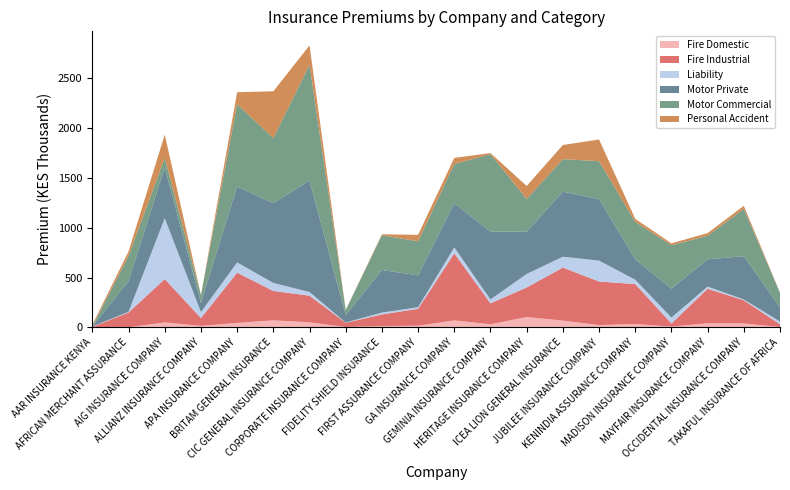

Reading left to right, extract all data points from this chart.

Fire Domestic: AAR INSURANCE KENYA=886	AFRICAN MERCHANT ASSURANCE=1096	AIG INSURANCE COMPANY=50292	ALLIANZ INSURANCE COMPANY=15389	APA INSURANCE COMPANY=45172	BRITAM GENERAL INSURANCE=71086	CIC GENERAL INSURANCE COMPANY=51332	CORPORATE INSURANCE COMPANY=3850	FIDELITY SHIELD INSURANCE=14018	FIRST ASSURANCE COMPANY=17017	GA INSURANCE COMPANY=70181	GEMINIA INSURANCE COMPANY=31603	HERITAGE INSURANCE COMPANY=104377	ICEA LION GENERAL INSURANCE=68422	JUBILEE INSURANCE COMPANY=23069	KENINDIA ASSURANCE COMPANY=34128	MADISON INSURANCE COMPANY=7939	MAYFAIR INSURANCE COMPANY=41602	OCCIDENTAL INSURANCE COMPANY=39711	TAKAFUL INSURANCE OF AFRICA=3496
Fire Industrial: AAR INSURANCE KENYA=6037	AFRICAN MERCHANT ASSURANCE=148544	AIG INSURANCE COMPANY=434721	ALLIANZ INSURANCE COMPANY=78267	APA INSURANCE COMPANY=503694	BRITAM GENERAL INSURANCE=294426	CIC GENERAL INSURANCE COMPANY=266766	CORPORATE INSURANCE COMPANY=42646	FIDELITY SHIELD INSURANCE=116455	FIRST ASSURANCE COMPANY=169728	GA INSURANCE COMPANY=672567	GEMINIA INSURANCE COMPANY=209946	HERITAGE INSURANCE COMPANY=296202	ICEA LION GENERAL INSURANCE=531699	JUBILEE INSURANCE COMPANY=437183	KENINDIA ASSURANCE COMPANY=400589	MADISON INSURANCE COMPANY=31482	MAYFAIR INSURANCE COMPANY=345971	OCCIDENTAL INSURANCE COMPANY=232629	TAKAFUL INSURANCE OF AFRICA=27958
Liability: AAR INSURANCE KENYA=3024	AFRICAN MERCHANT ASSURANCE=6924	AIG INSURANCE COMPANY=609745	ALLIANZ INSURANCE COMPANY=60267	APA INSURANCE COMPANY=102641	BRITAM GENERAL INSURANCE=80637	CIC GENERAL INSURANCE COMPANY=36571	CORPORATE INSURANCE COMPANY=2310	FIDELITY SHIELD INSURANCE=18566	FIRST ASSURANCE COMPANY=15488	GA INSURANCE COMPANY=59121	GEMINIA INSURANCE COMPANY=38947	HERITAGE INSURANCE COMPANY=135594	ICEA LION GENERAL INSURANCE=108573	JUBILEE INSURANCE COMPANY=209657	KENINDIA ASSURANCE COMPANY=43653	MADISON INSURANCE COMPANY=59278	MAYFAIR INSURANCE COMPANY=21725	OCCIDENTAL INSURANCE COMPANY=7969	TAKAFUL INSURANCE OF AFRICA=27754
Motor Private: AAR INSURANCE KENYA=0	AFRICAN MERCHANT ASSURANCE=309475	AIG INSURANCE COMPANY=509613	ALLIANZ INSURANCE COMPANY=93217	APA INSURANCE COMPANY=760507	BRITAM GENERAL INSURANCE=798606	CIC GENERAL INSURANCE COMPANY=1117625	CORPORATE INSURANCE COMPANY=75130	FIDELITY SHIELD INSURANCE=426762	FIRST ASSURANCE COMPANY=319677	GA INSURANCE COMPANY=442721	GEMINIA INSURANCE COMPANY=678899	HERITAGE INSURANCE COMPANY=424492	ICEA LION GENERAL INSURANCE=651167	JUBILEE INSURANCE COMPANY=616513	KENINDIA ASSURANCE COMPANY=204902	MADISON INSURANCE COMPANY=290022	MAYFAIR INSURANCE COMPANY=273088	OCCIDENTAL INSURANCE COMPANY=434061	TAKAFUL INSURANCE OF AFRICA=141197
Motor Commercial: AAR INSURANCE KENYA=0	AFRICAN MERCHANT ASSURANCE=252172	AIG INSURANCE COMPANY=95020	ALLIANZ INSURANCE COMPANY=75280	APA INSURANCE COMPANY=825776	BRITAM GENERAL INSURANCE=653999	CIC GENERAL INSURANCE COMPANY=1161578	CORPORATE INSURANCE COMPANY=49115	FIDELITY SHIELD INSURANCE=348215	FIRST ASSURANCE COMPANY=341351	GA INSURANCE COMPANY=394198	GEMINIA INSURANCE COMPANY=777094	HERITAGE INSURANCE COMPANY=326547	ICEA LION GENERAL INSURANCE=326819	JUBILEE INSURANCE COMPANY=380064	KENINDIA ASSURANCE COMPANY=374510	MADISON INSURANCE COMPANY=434948	MAYFAIR INSURANCE COMPANY=236309	OCCIDENTAL INSURANCE COMPANY=473900	TAKAFUL INSURANCE OF AFRICA=147675
Personal Accident: AAR INSURANCE KENYA=16224	AFRICAN MERCHANT ASSURANCE=43882	AIG INSURANCE COMPANY=232878	ALLIANZ INSURANCE COMPANY=1913	APA INSURANCE COMPANY=119844	BRITAM GENERAL INSURANCE=468307	CIC GENERAL INSURANCE COMPANY=192816	CORPORATE INSURANCE COMPANY=2231	FIDELITY SHIELD INSURANCE=9670	FIRST ASSURANCE COMPANY=64698	GA INSURANCE COMPANY=60339	GEMINIA INSURANCE COMPANY=11368	HERITAGE INSURANCE COMPANY=130767	ICEA LION GENERAL INSURANCE=141866	JUBILEE INSURANCE COMPANY=217392	KENINDIA ASSURANCE COMPANY=30841	MADISON INSURANCE COMPANY=19175	MAYFAIR INSURANCE COMPANY=26745	OCCIDENTAL INSURANCE COMPANY=30664	TAKAFUL INSURANCE OF AFRICA=998